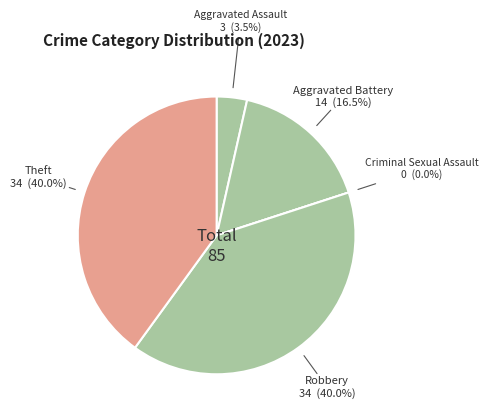

Approximately how many times larger is the value at Robbery compared to Theft?

1.0